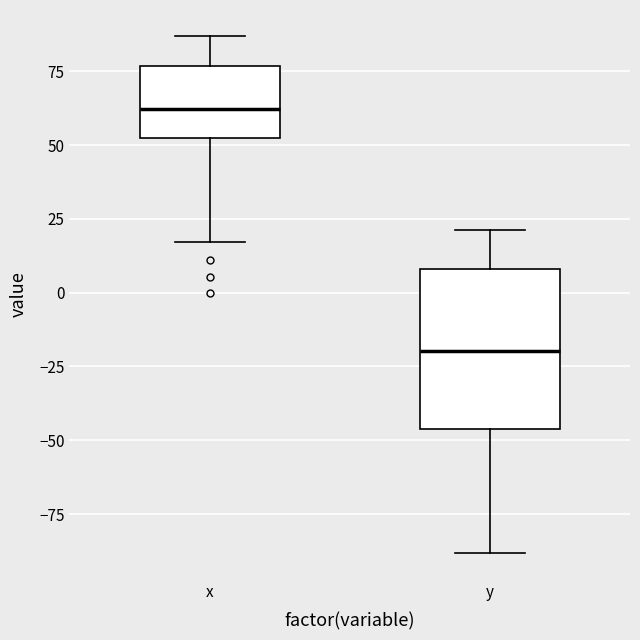

Comparing the boxes themselves (not the whiskers), which one is the tallest?

y